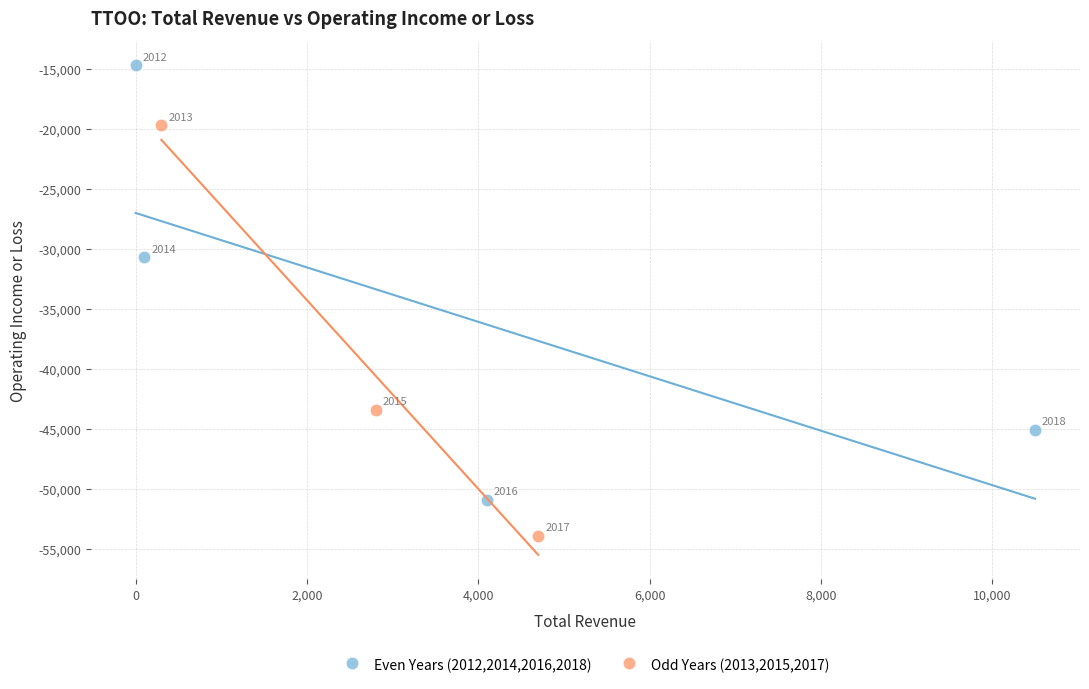

Which series has the largest Y range (max minus min)?

Even Years (2012,2014,2016,2018)